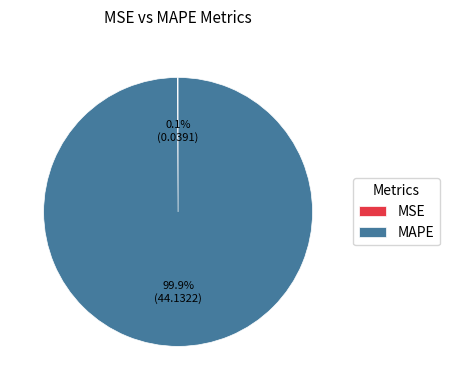

Which slice is the largest?

MAPE